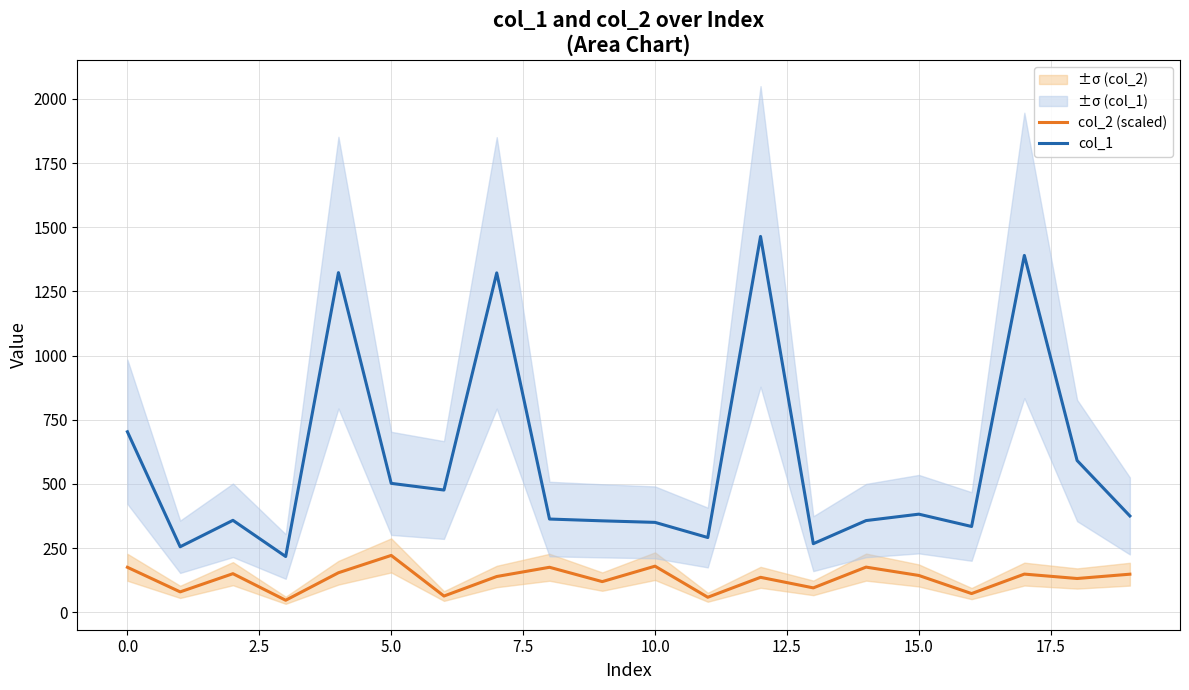

How many values in the col_1 series exceed 375?

9